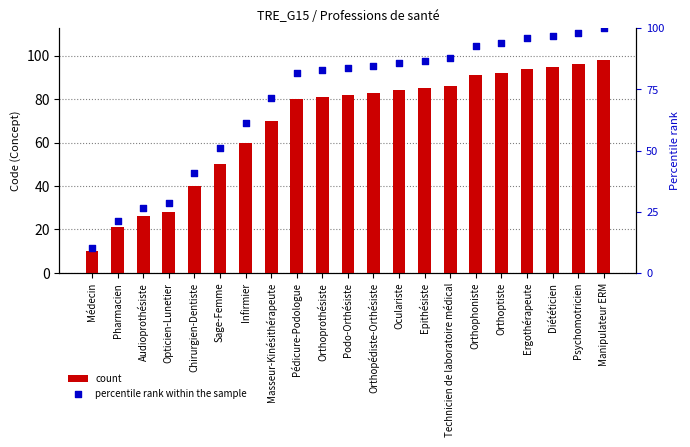

Is the value of percentile rank within the sample at Orthoptiste greater than the value of count at Pharmacien?

Yes